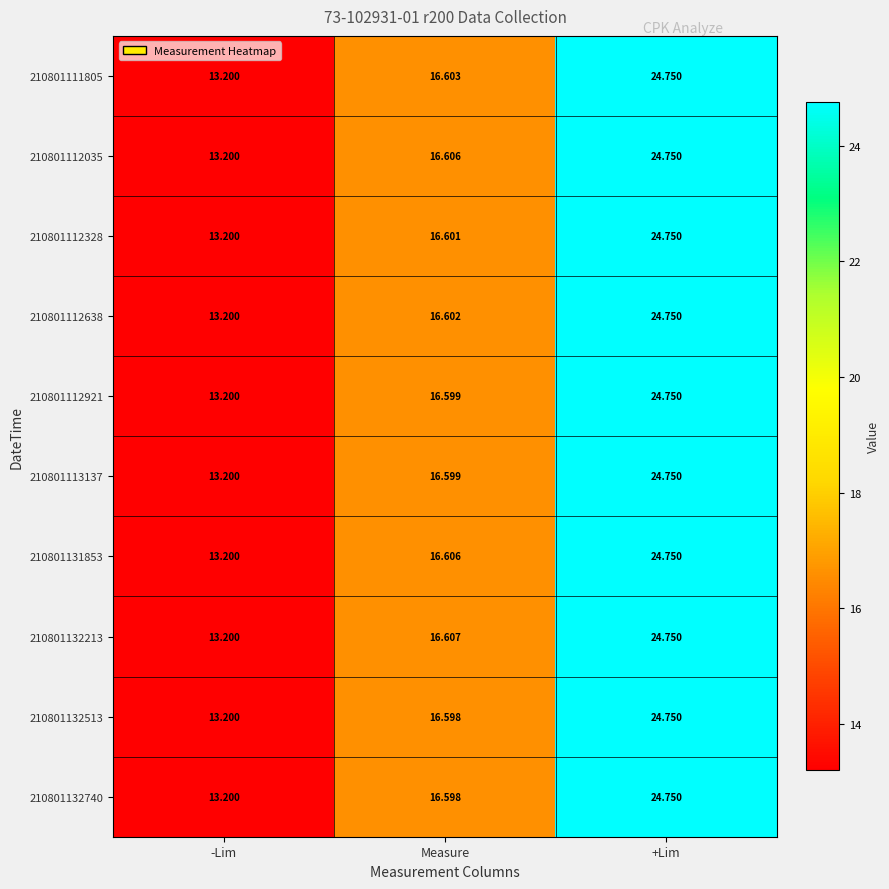

List the labels in order of 210801132740 value, largest first.

+Lim, Measure, -Lim